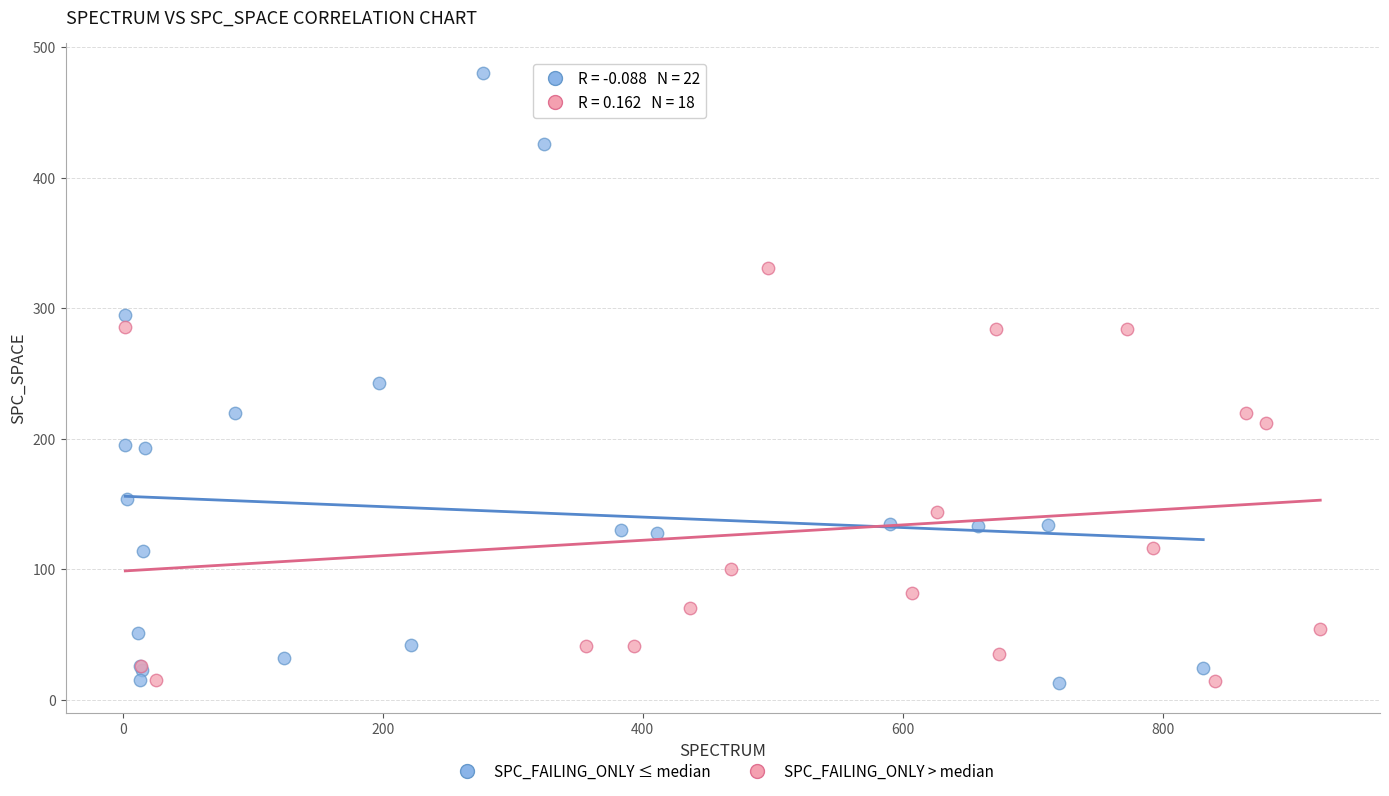

Which series has the largest Y range (max minus min)?

SPC_FAILING_ONLY ≤ median